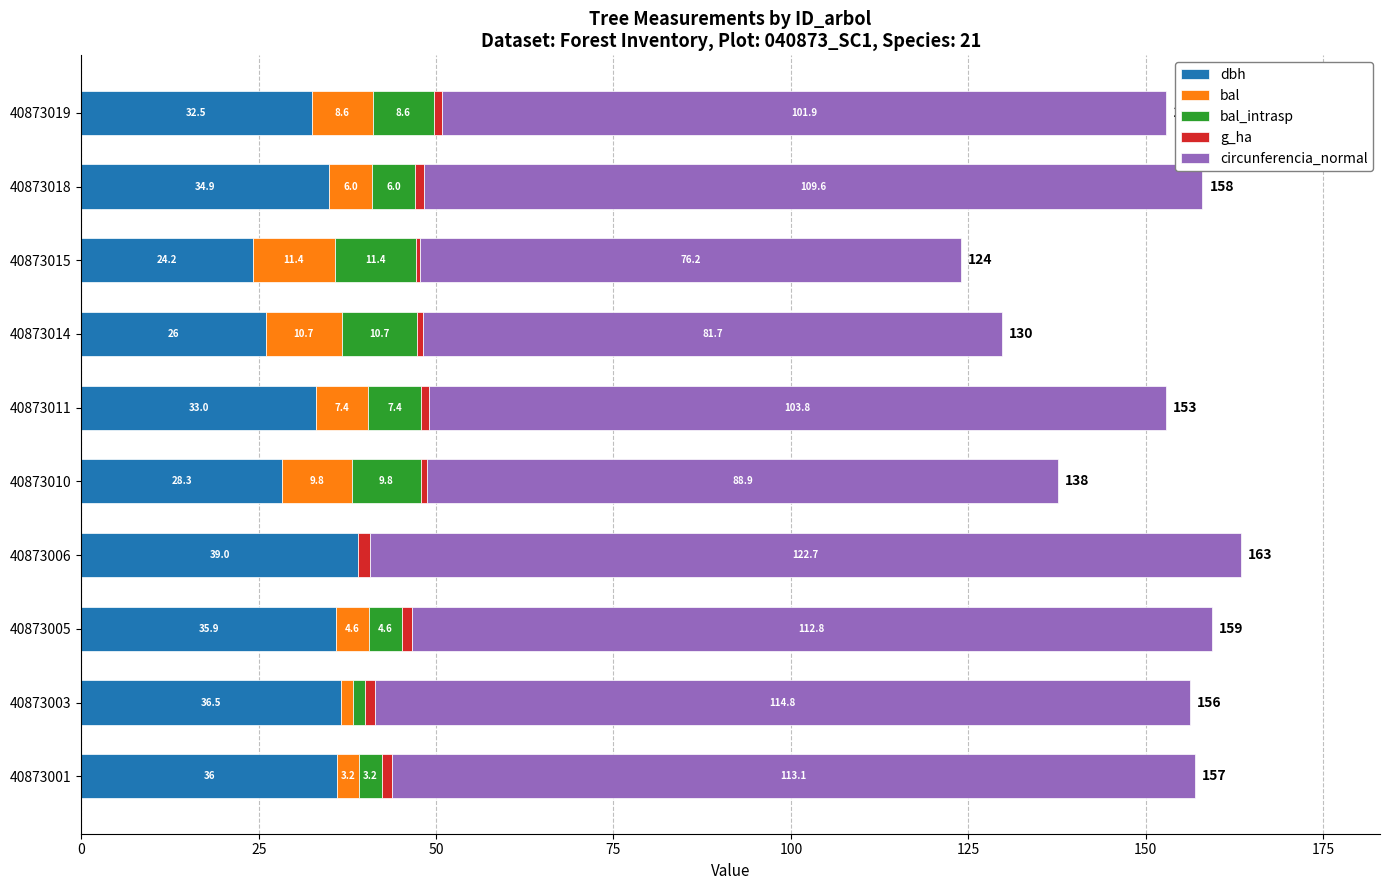

At which label is dbh closest to 31?

40873019